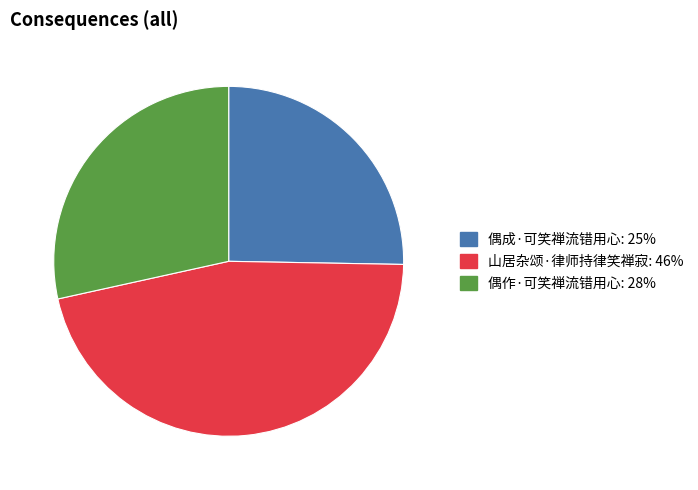

What is the largest slice in the pie chart?

山居杂颂·律师持律笑禅寂